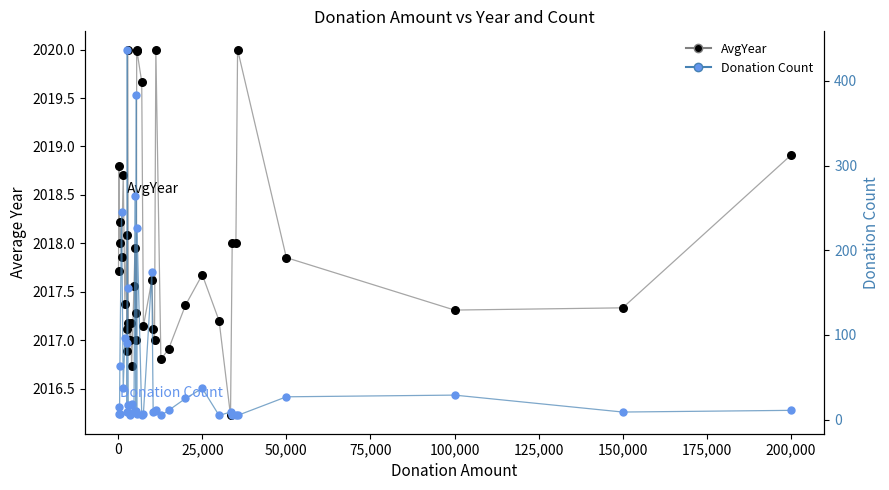

Which series contains the lowest Y value?

Donation Count